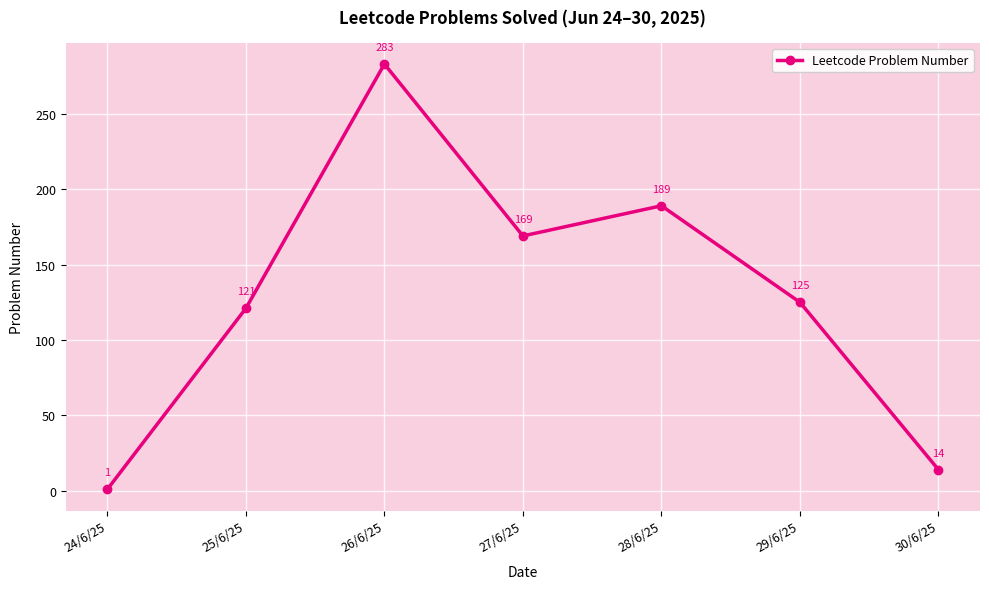

How many lines are shown in the chart?

1